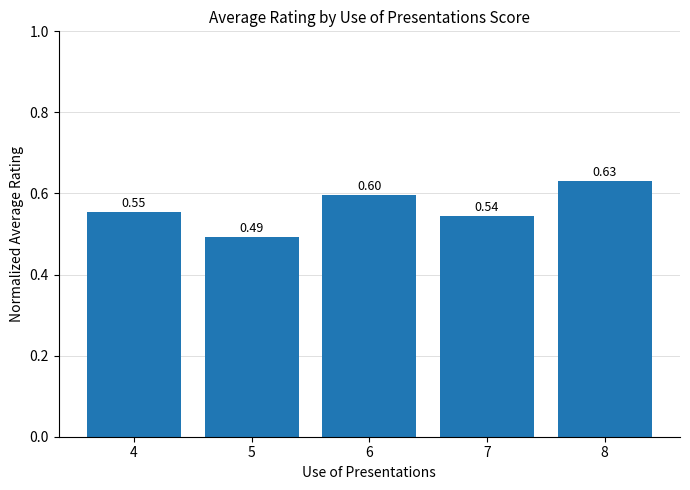

What is the sum of the values at 7 and 6?

1.1